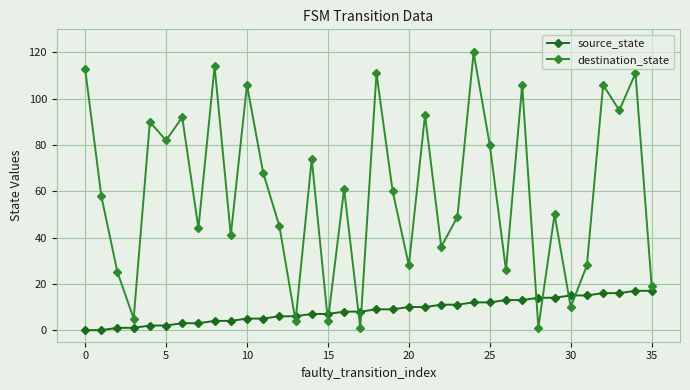

Rank the series by their average value, from lowest to highest.

source_state, destination_state